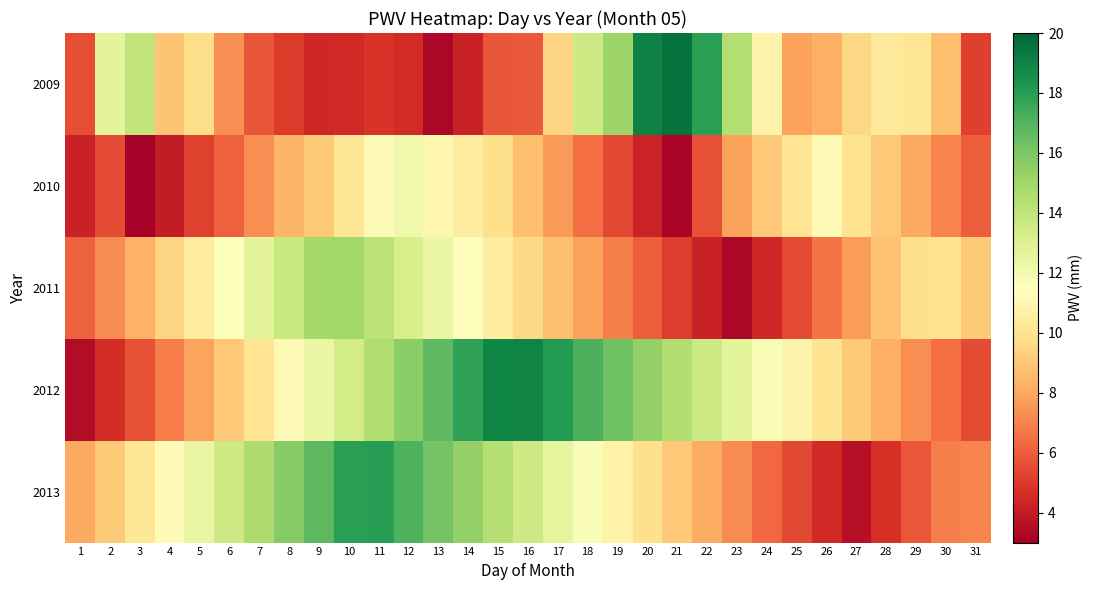

Reading right to left, list all the values displayed in this chart.

2009: 31=5.2	30=8.7	29=10.1	28=10.3	27=9.6	26=8.2	25=7.8	24=10.9	23=14.4	22=17.9	21=19.5	20=19.0	19=15.1	18=13.6	17=9.4	16=5.9	15=5.8	14=4.2	13=3.3	12=4.6	11=4.8	10=4.5	9=4.5	8=5.0	7=5.8	6=7.3	5=9.7	4=8.9	3=14.0	2=12.7	1=5.6
2010: 31=6.0	30=7.0	29=8.0	28=9.0	27=10.0	26=11.2	25=10.1	24=9.0	23=7.8	22=5.6	21=3.2	20=4.3	19=5.4	18=6.5	17=7.6	16=8.7	15=9.8	14=10.5	13=11.0	12=12.1	11=11.3	10=10.2	9=9.1	8=8.4	7=7.3	6=6.1	5=5.2	4=4.0	3=3.1	2=5.5	1=4.2
2011: 31=9.1	30=10.0	29=9.9	28=8.8	27=7.7	26=6.6	25=5.5	24=4.4	23=3.3	22=4.2	21=5.1	20=6.0	19=6.9	18=7.8	17=8.7	16=9.6	15=10.5	14=11.4	13=12.3	12=13.2	11=14.1	10=15.0	9=14.9	8=13.8	7=12.7	6=11.6	5=10.5	4=9.4	3=8.3	2=7.2	1=6.1
2012: 31=5.5	30=6.4	29=7.3	28=8.2	27=9.1	26=10.0	25=10.9	24=11.8	23=12.7	22=13.6	21=14.5	20=15.4	19=16.3	18=17.2	17=18.1	16=19.0	15=18.9	14=17.8	13=16.7	12=15.6	11=14.5	10=13.4	9=12.3	8=11.2	7=10.1	6=9.0	5=7.9	4=6.8	3=5.7	2=4.6	1=3.5
2013: 31=7.0	30=6.9	29=5.8	28=4.7	27=3.6	26=4.5	25=5.4	24=6.3	23=7.2	22=8.1	21=9.0	20=9.9	19=10.8	18=11.7	17=12.6	16=13.5	15=14.4	14=15.3	13=16.2	12=17.1	11=18.0	10=17.9	9=16.8	8=15.7	7=14.6	6=13.5	5=12.4	4=11.3	3=10.2	2=9.1	1=8.0